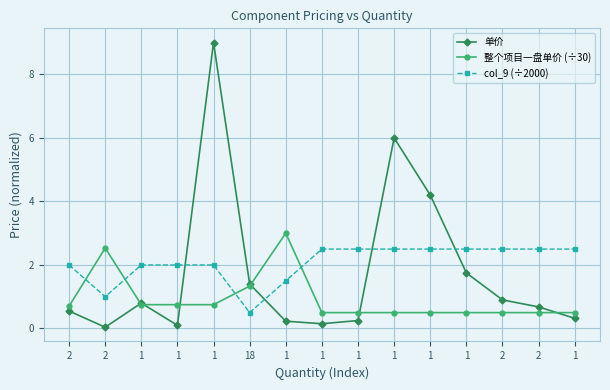

What is the label of the 2nd point from the left?

2